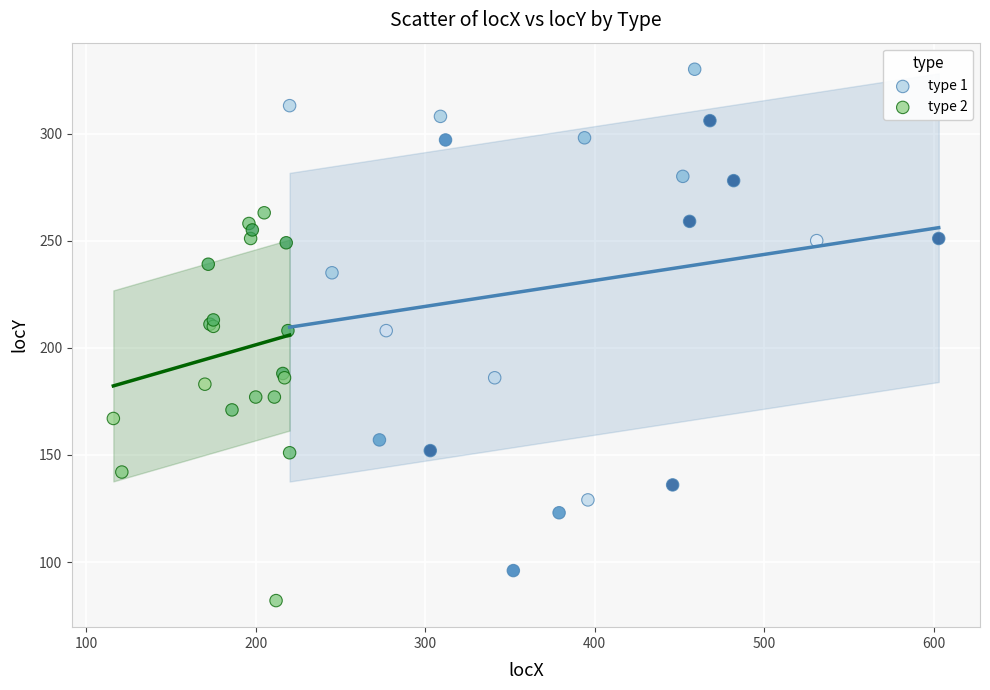

Which series reaches the maximum Y coordinate?

type 1